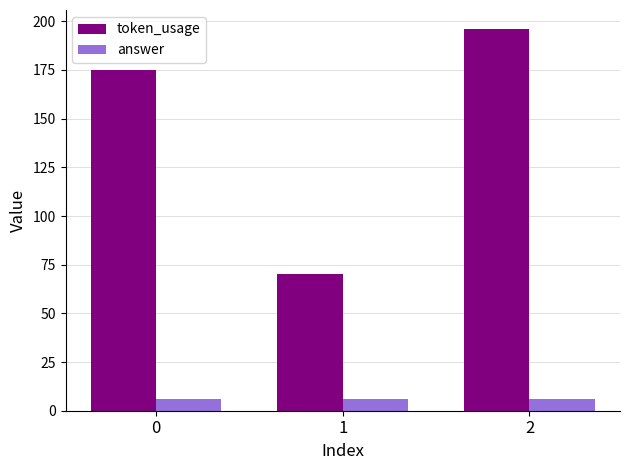

What is the sum of the answer values at 2 and 0?

12